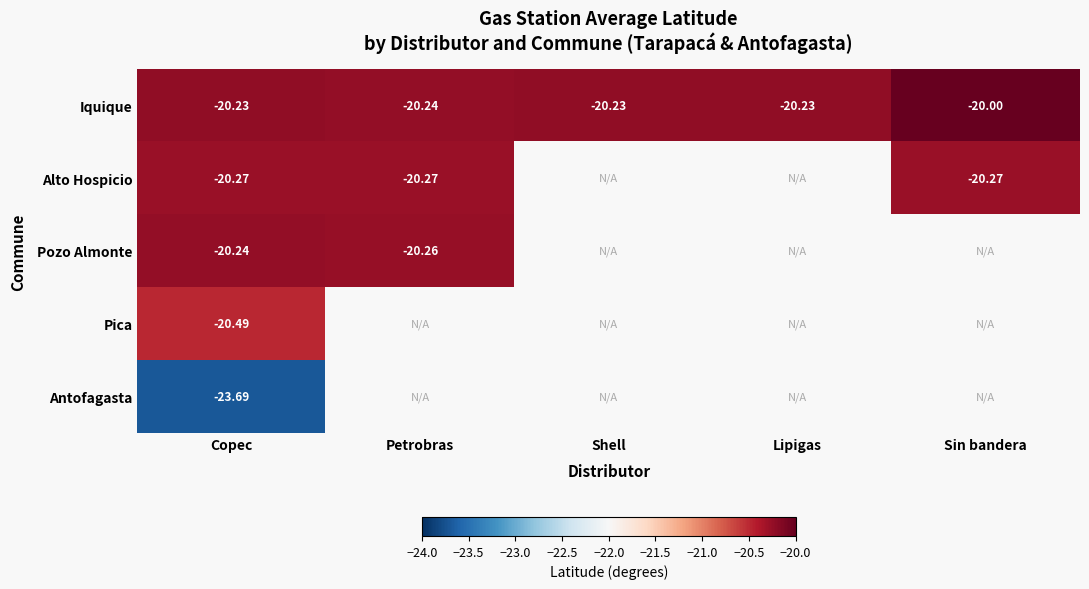

Rank the series at Copec from lowest to highest value.

Antofagasta, Pica, Alto Hospicio, Pozo Almonte, Iquique